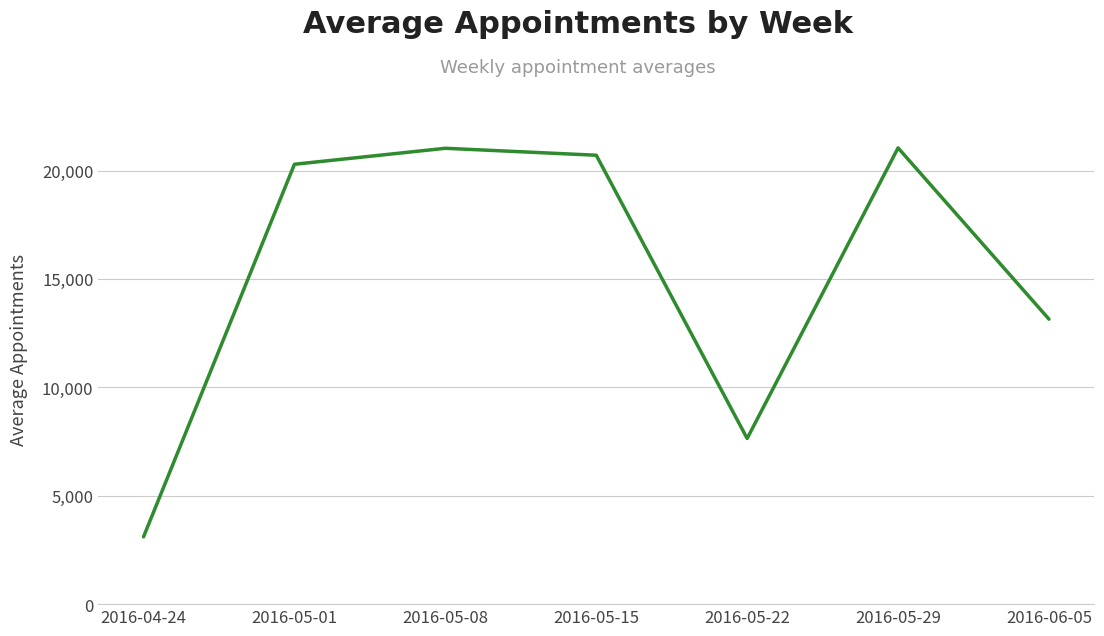

What is the minimum value shown in the chart?

3104